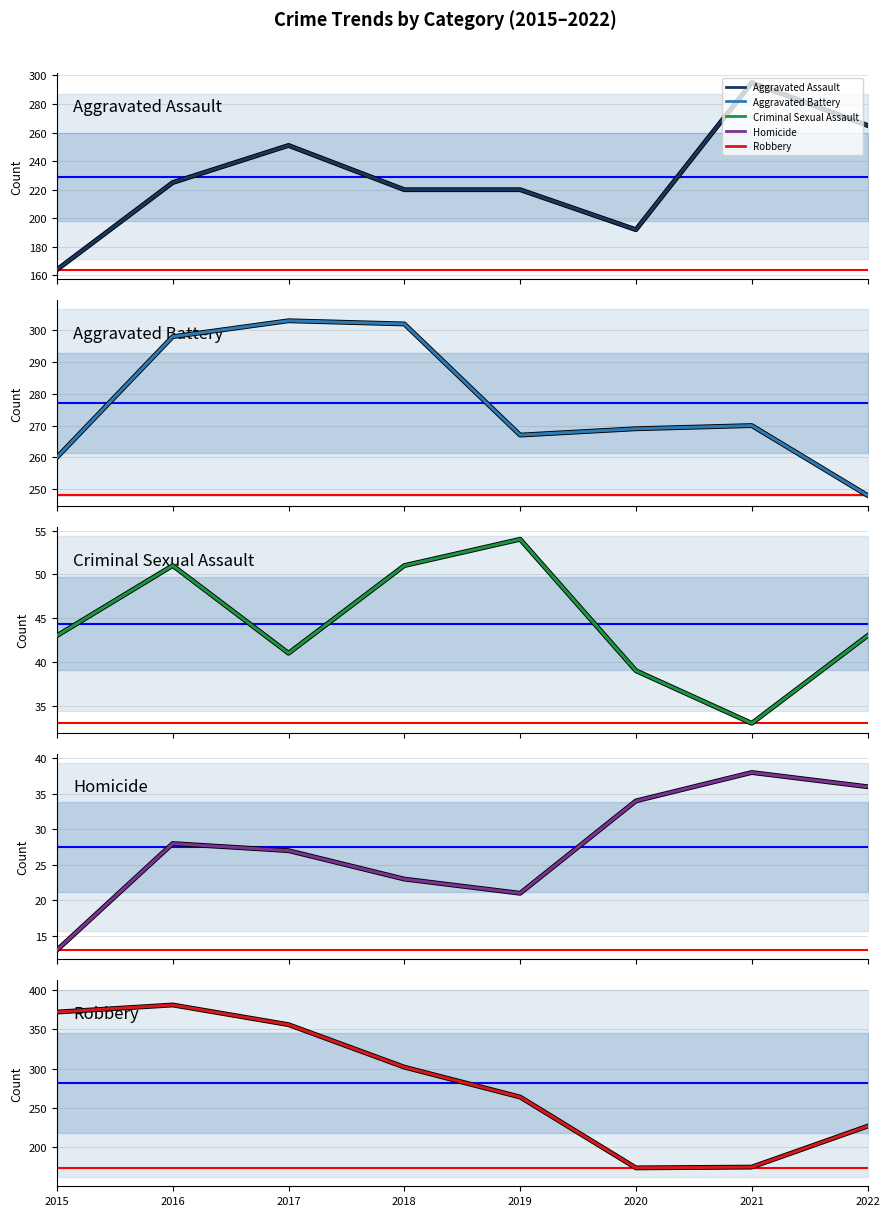

Is it true that Criminal Sexual Assault equals 62 at 2022?

False